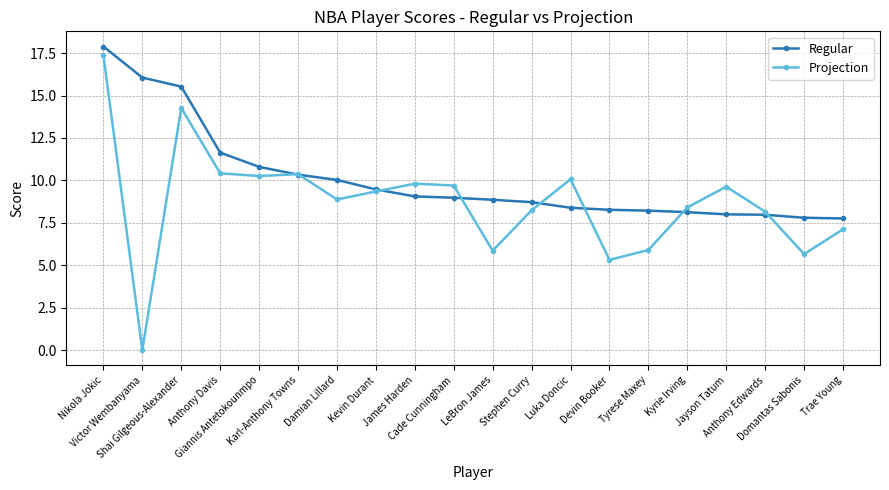

Which category has the highest value in the Regular series?

Nikola Jokic